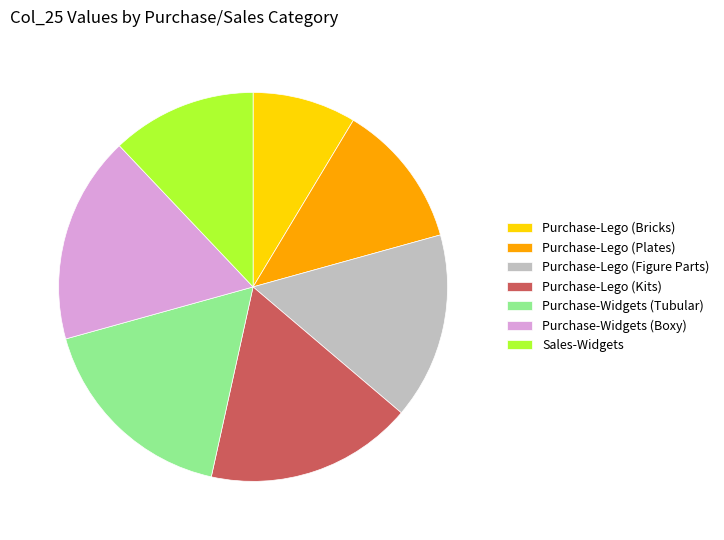

The Purchase-Widgets (Tubular) slice represents 6% of the pie. True or false?

False